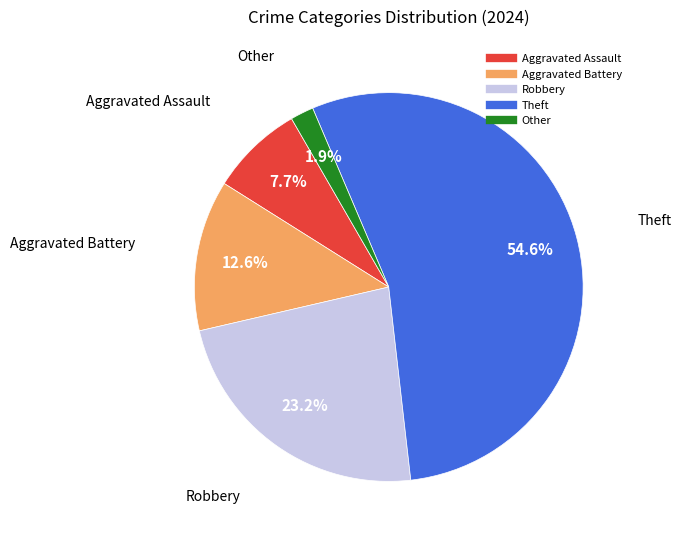

Count the number of slices in the pie.

5